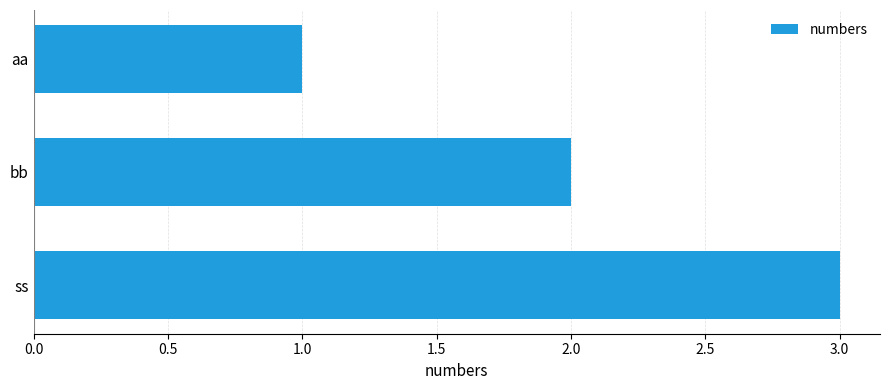

True or false: the data shows 1 at aa.

True